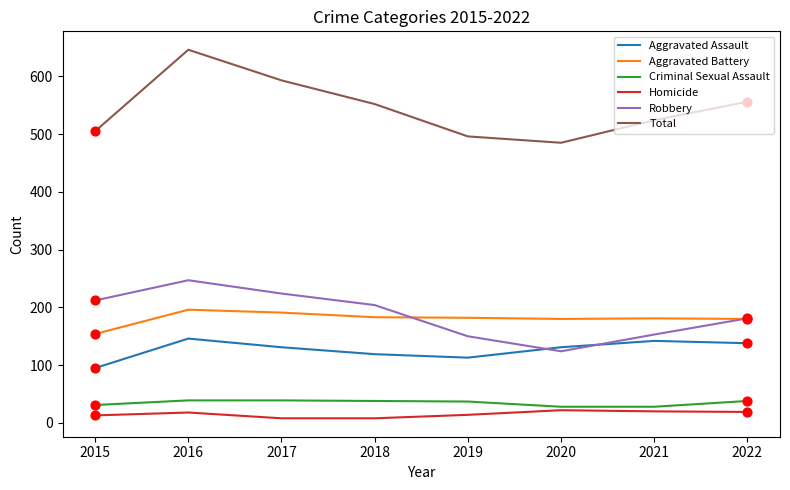

What are all the series names shown in the legend?

Aggravated Assault, Aggravated Battery, Criminal Sexual Assault, Homicide, Robbery, Total